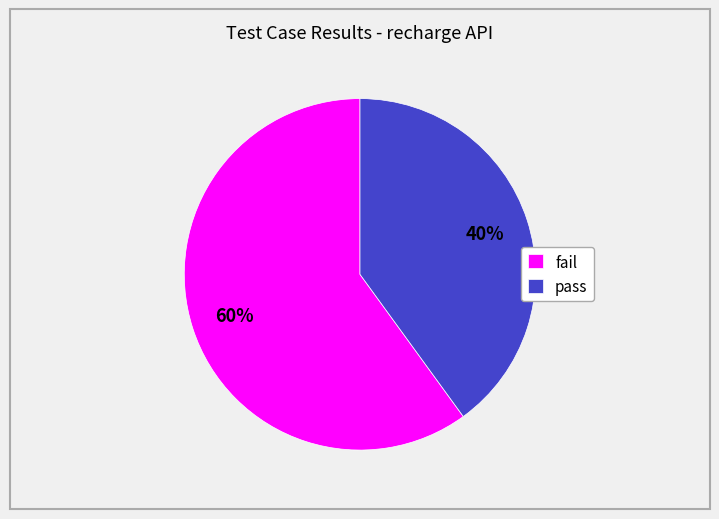

Which category accounts for the majority?

fail